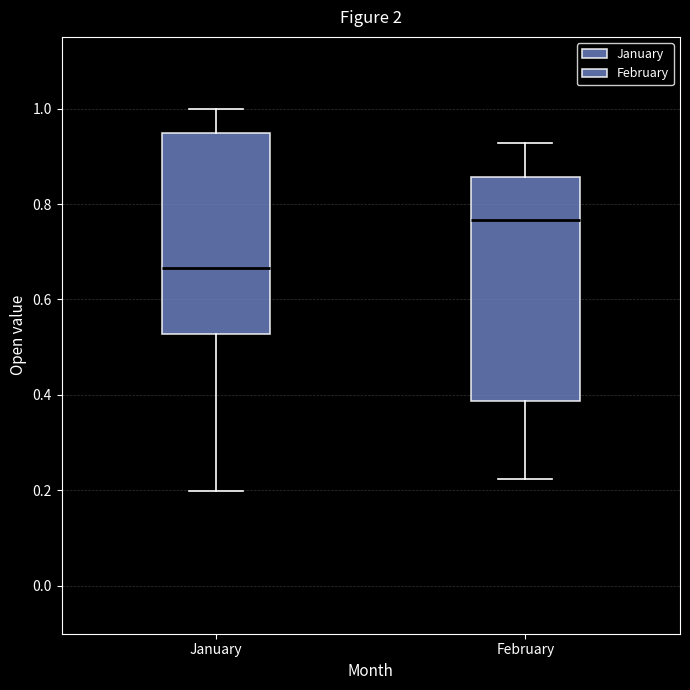

Reading left to right, transcribe this box plot: for each box, give where its median line is, the range the box spans, and where its two whiskers end, as read against the y-axis. The values are not printed on the chart, so give them approximately, as read against the axis.

January: median 0.66, box 0.52 to 0.94, whiskers 0.20 to 1.00
February: median 0.76, box 0.38 to 0.86, whiskers 0.22 to 0.92